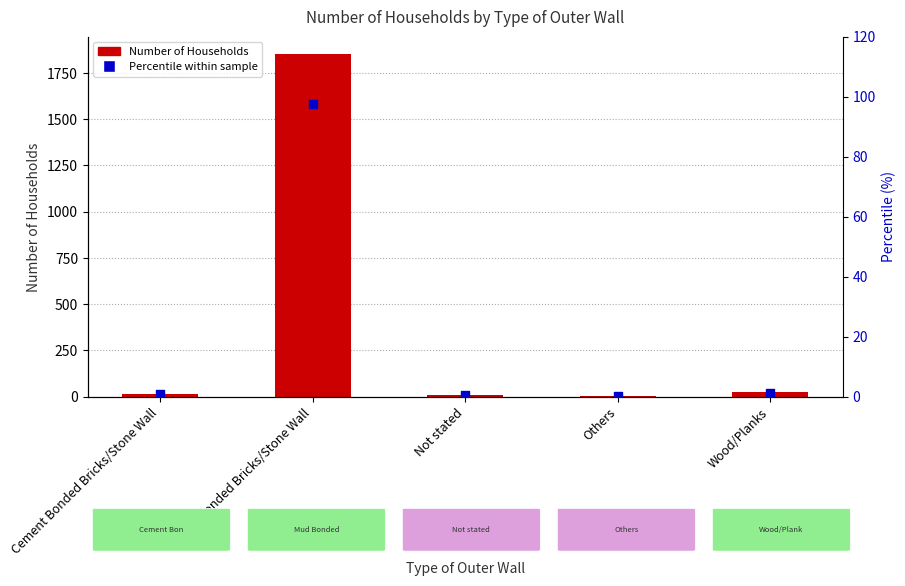

Which series reaches the maximum Y coordinate?

Number of Households